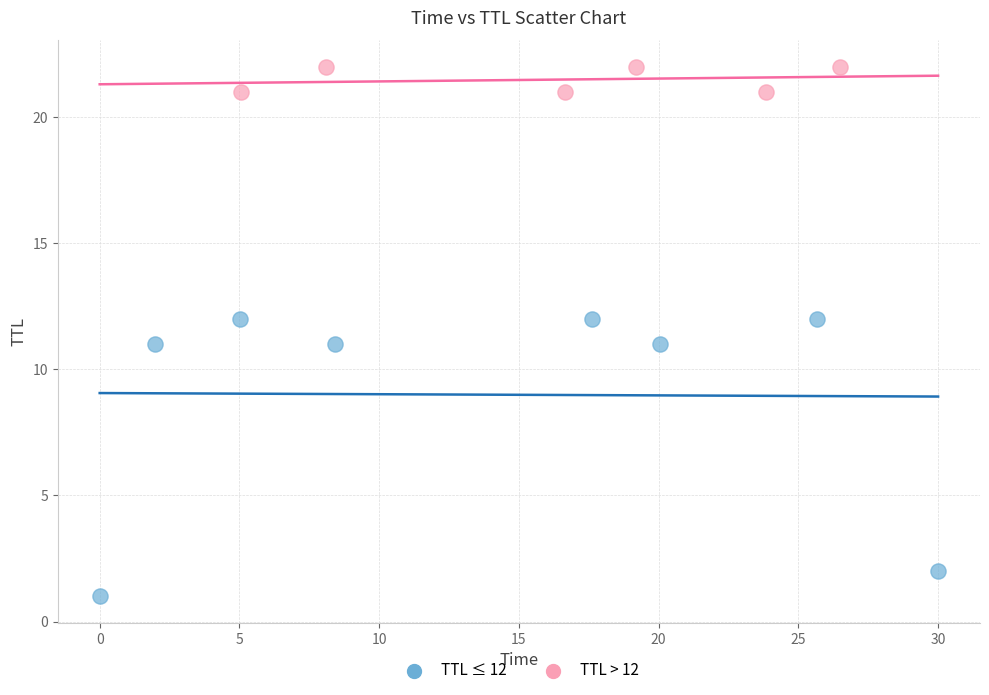

Which series contains the lowest Y value?

TTL ≤ 12